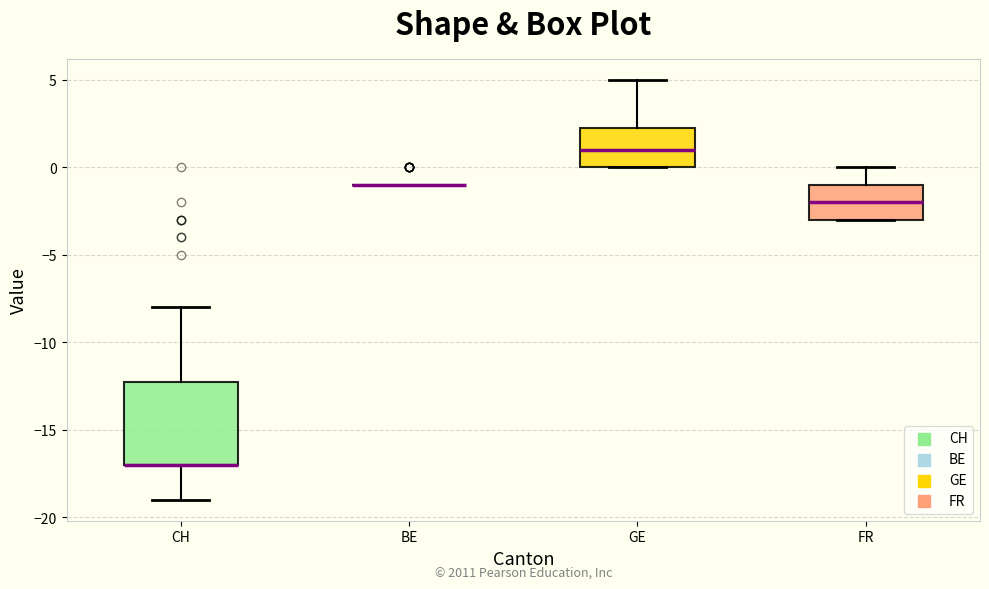

Reading left to right, transcribe this box plot: for each box, give where its median line is, the range the box spans, and where its two whiskers end, as read against the y-axis. The values are not printed on the chart, so give them approximately, as read against the axis.

CH: median -17.0 (drawn on the box's lower edge), box -17.0 to -12.0, whiskers -19.0 to -8.0
BE: box collapsed to a line at -1.0, whiskers -1.0 to -1.0
GE: median 1.0, box 0.0 to 2.5, whiskers 0.0 to 5.0
FR: median -2.0, box -3.0 to -1.0, whiskers -3.0 to 0.0